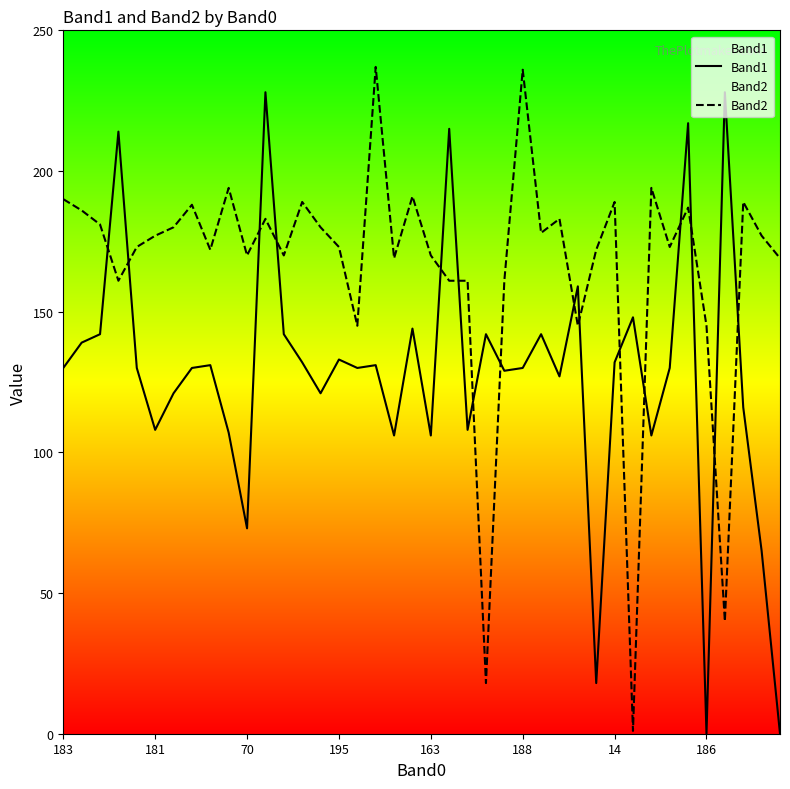

How many values in the Band1 series are below 130?

16